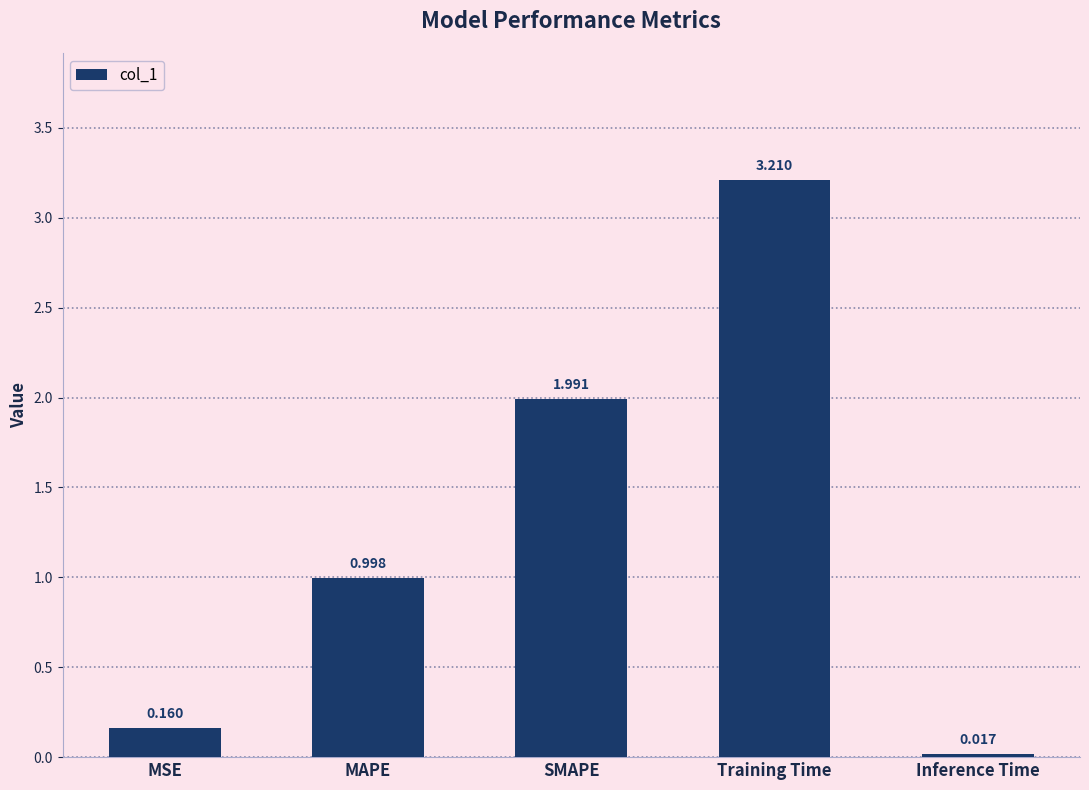

At which label is the value closest to 1?

MAPE